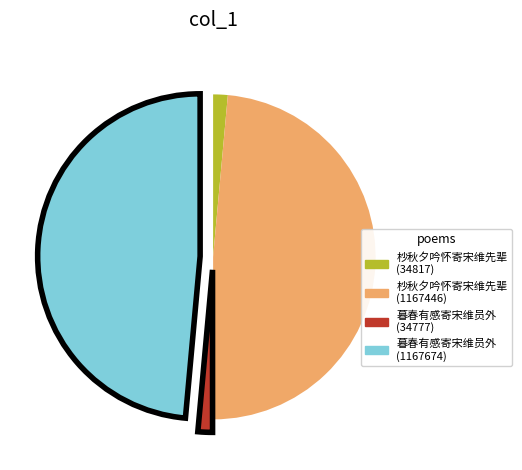

Is there any slice that represents more than half of the pie?

No